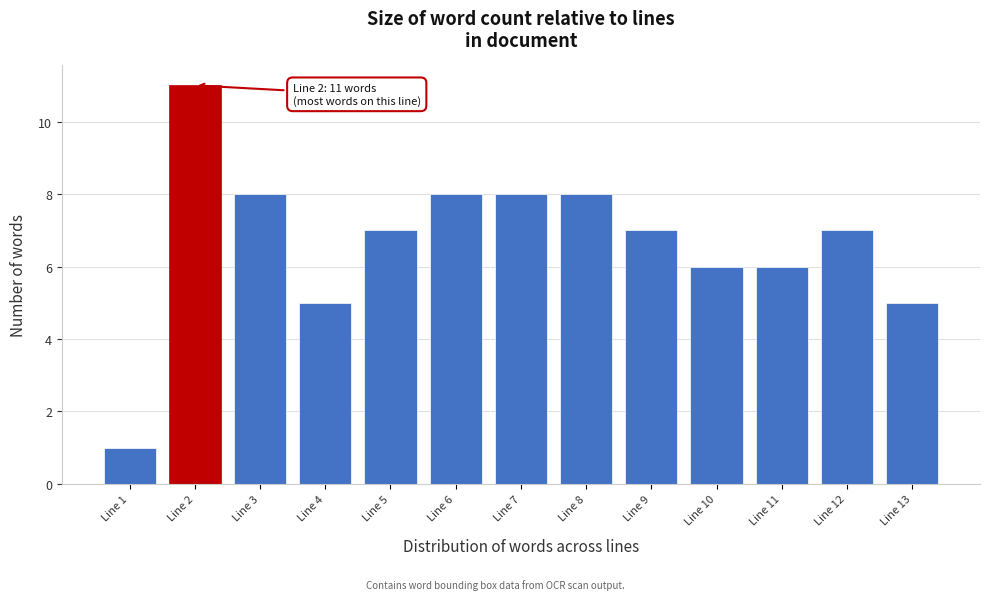

Reading left to right, transcribe all the data shown in this chart.

1	11	8	5	7	8	8	8	7	6	6	7	5